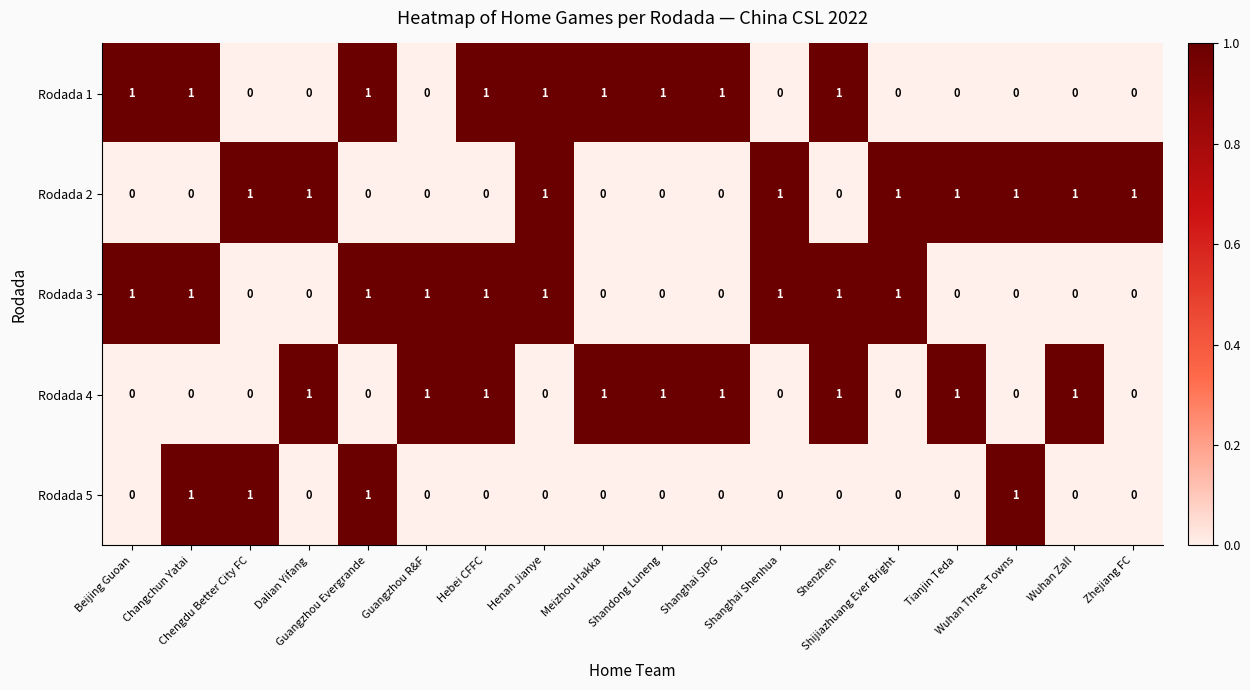

What is the sum of all Rodada 4 values?

9